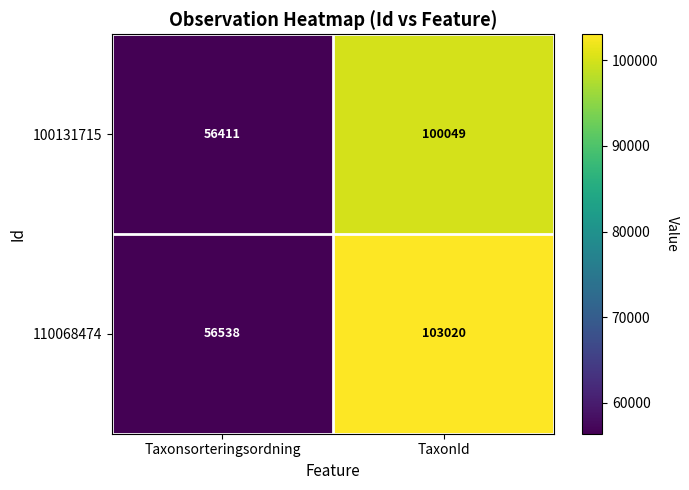

Read the 110068474 value at Taxonsorteringsordning, to the nearest 50.

56550